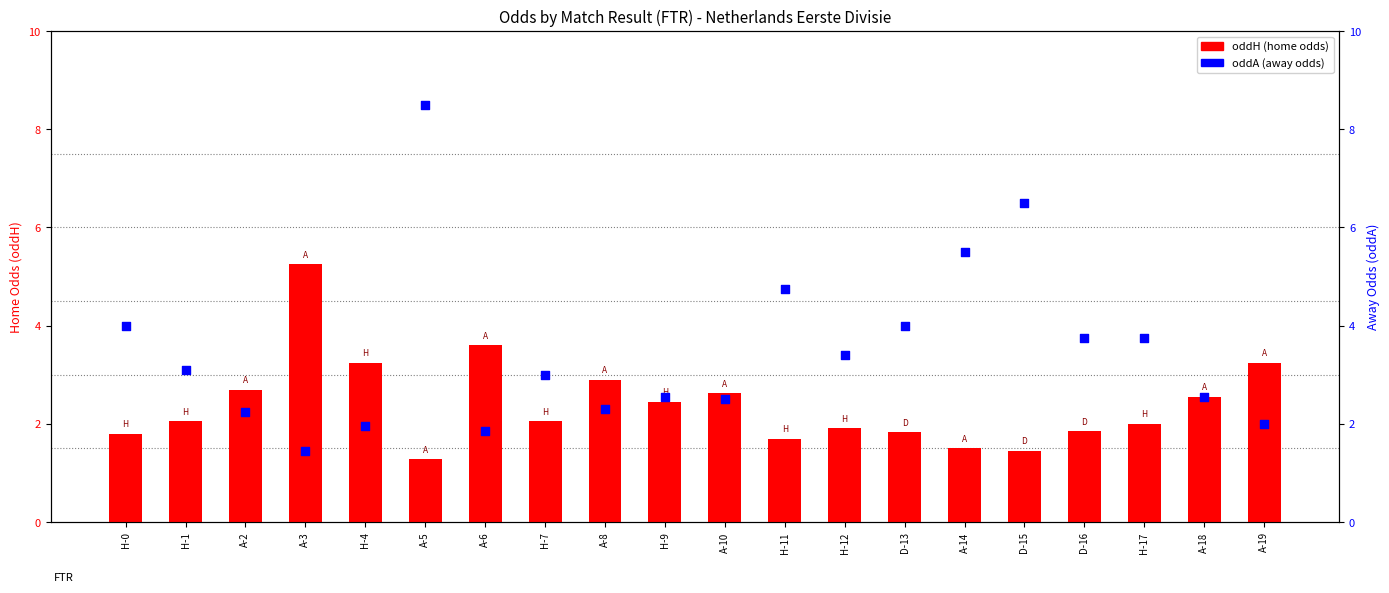

What are all the series names shown in the legend?

oddH, oddA